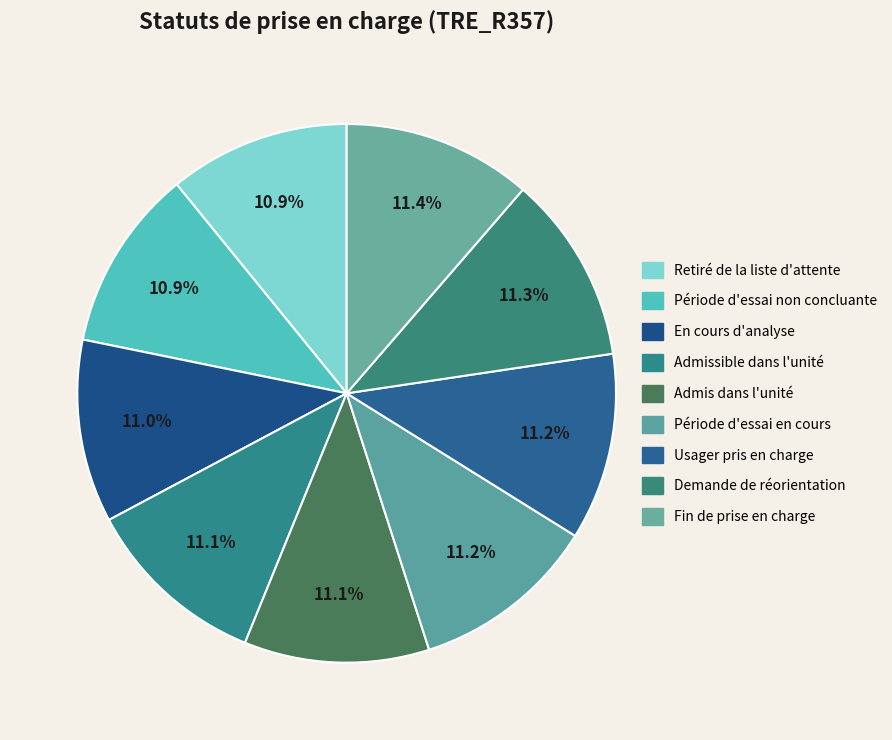

The Demande de réorientation slice represents 11% of the pie. True or false?

True